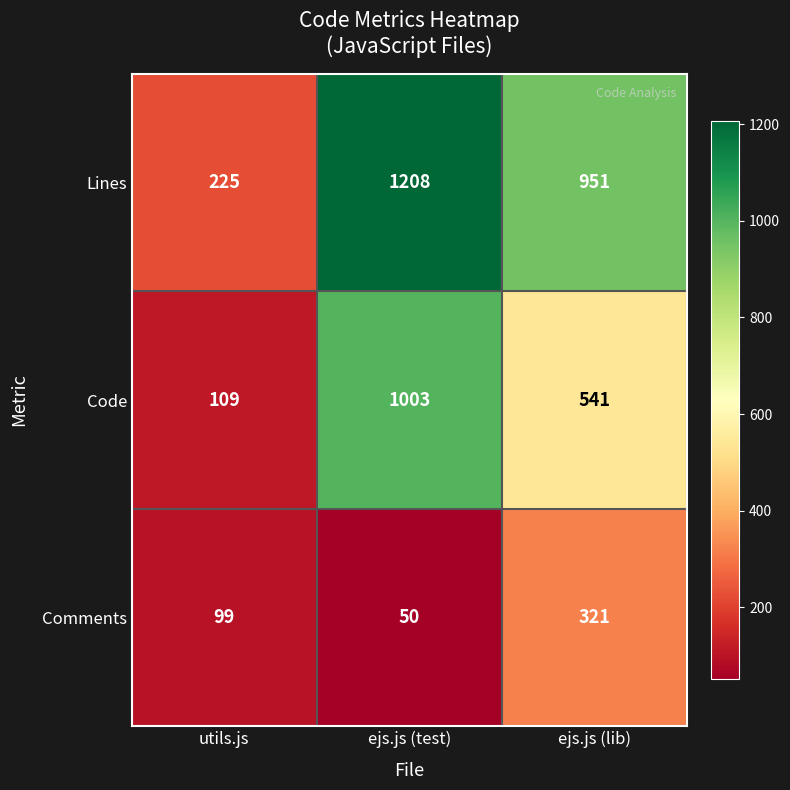

How many series are shown in this chart?

3